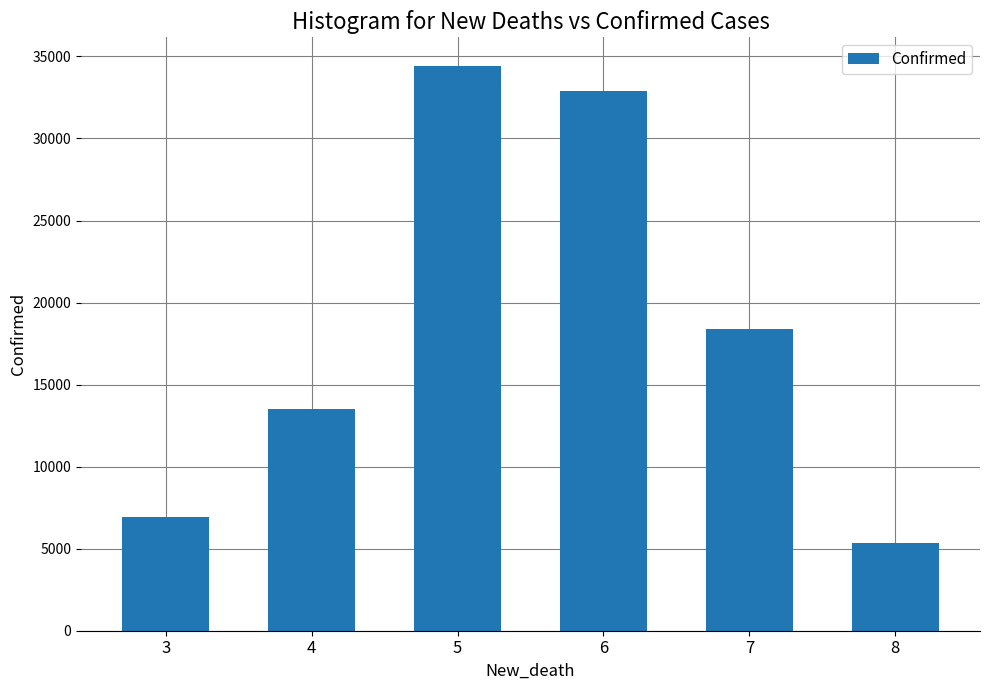

Rank the categories by value from lowest to highest.

8, 3, 4, 7, 6, 5